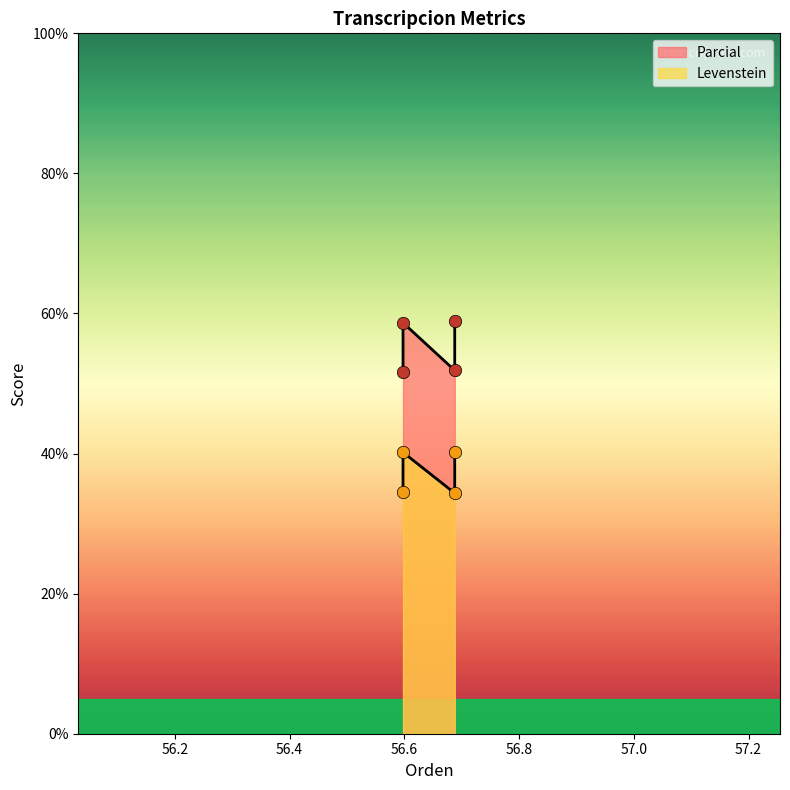

Which series has the largest total across all categories?

Parcial